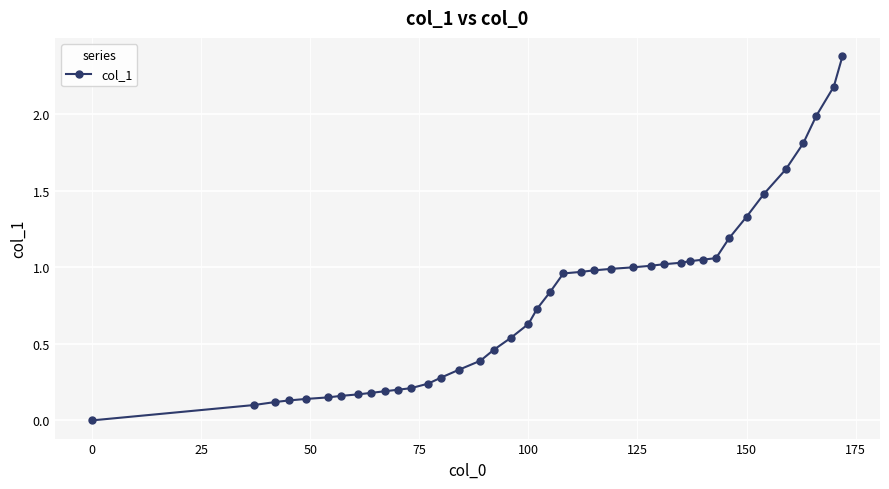

What is the difference between the maximum and minimum values?

2.4